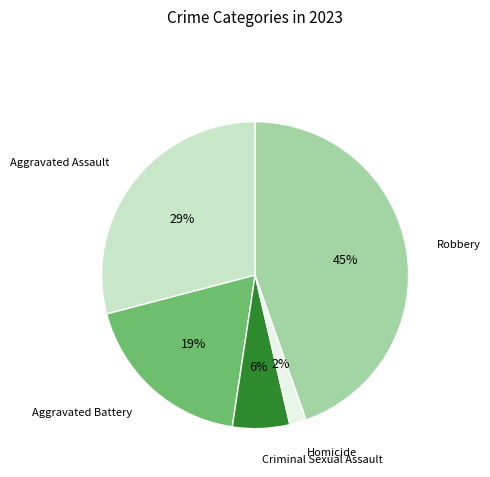

Is there a majority slice in this chart?

No